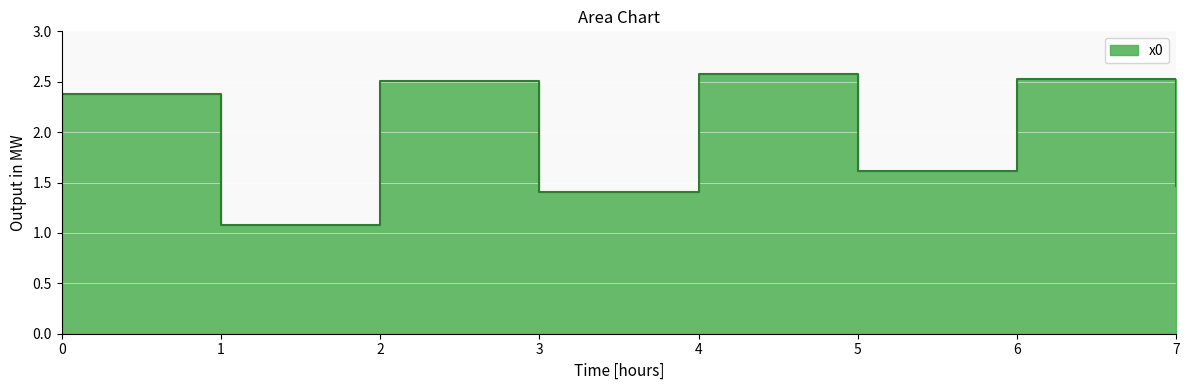

How many series are shown in this chart?

1